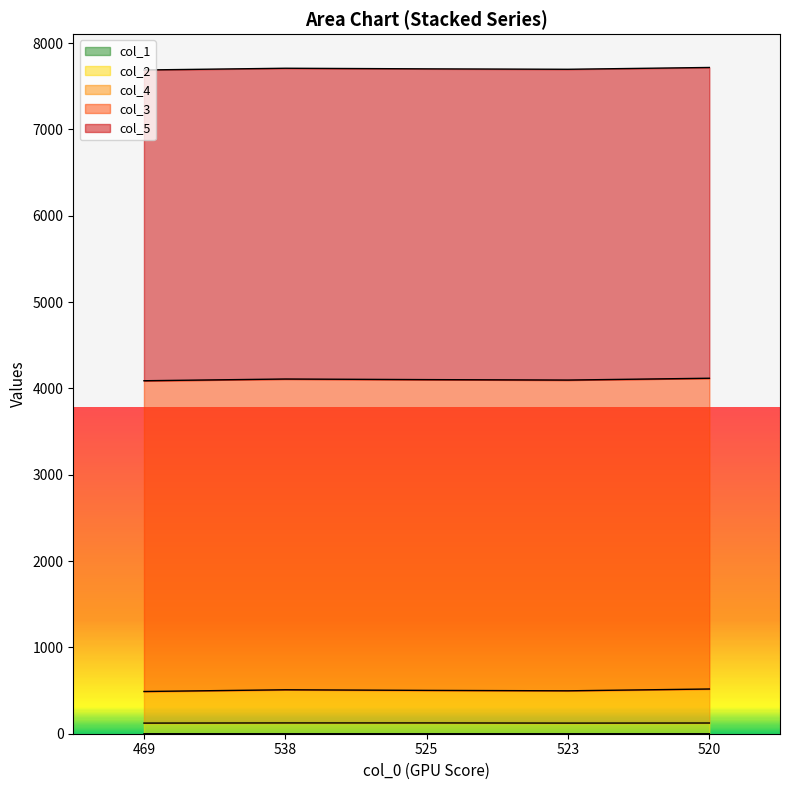

At which category is the sum across all series the highest?

520